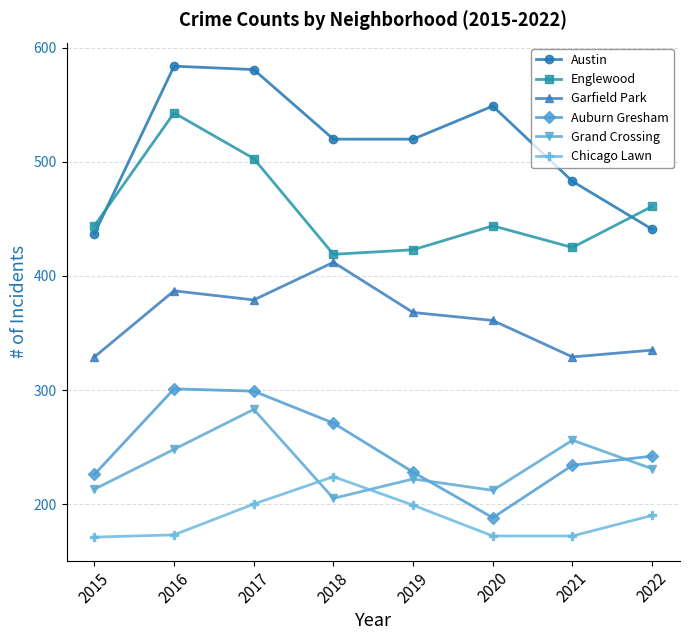

How many lines are shown in the chart?

6